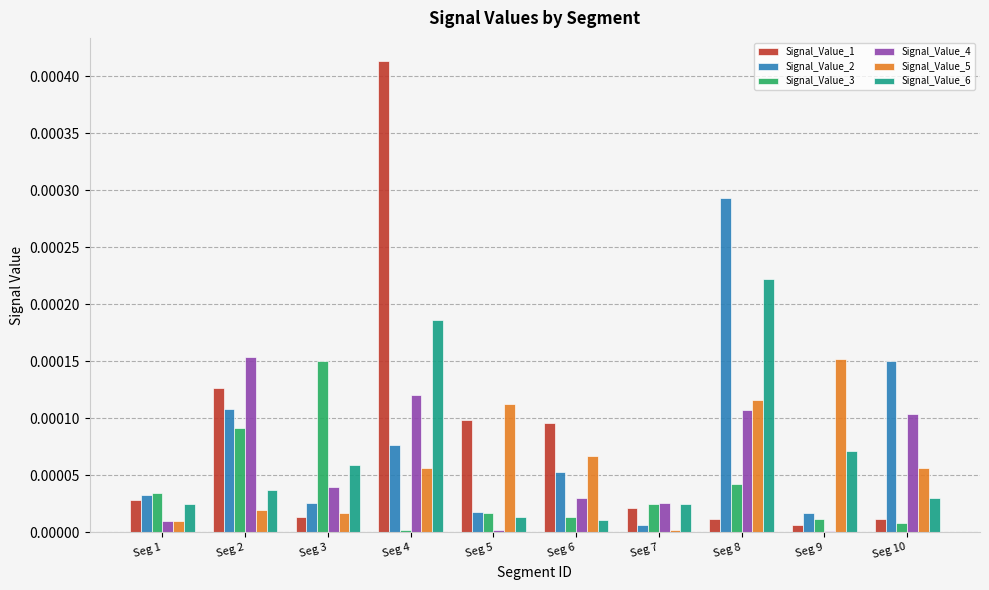

Which category has the highest value across all series?

Seg 4